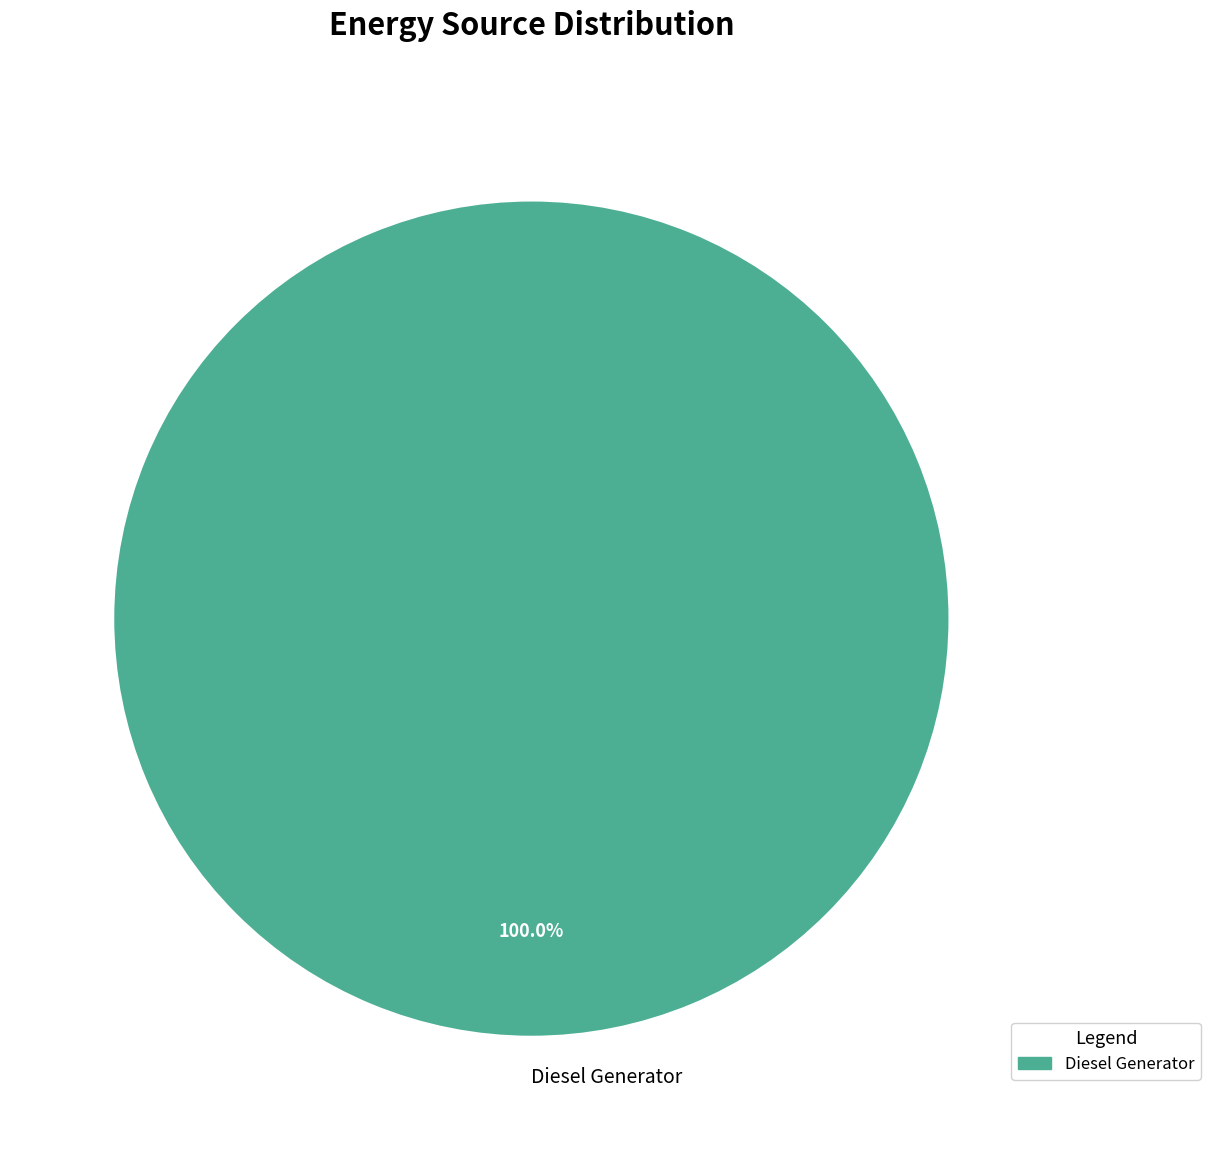

Rank the categories by value from highest to lowest.

Diesel Generator